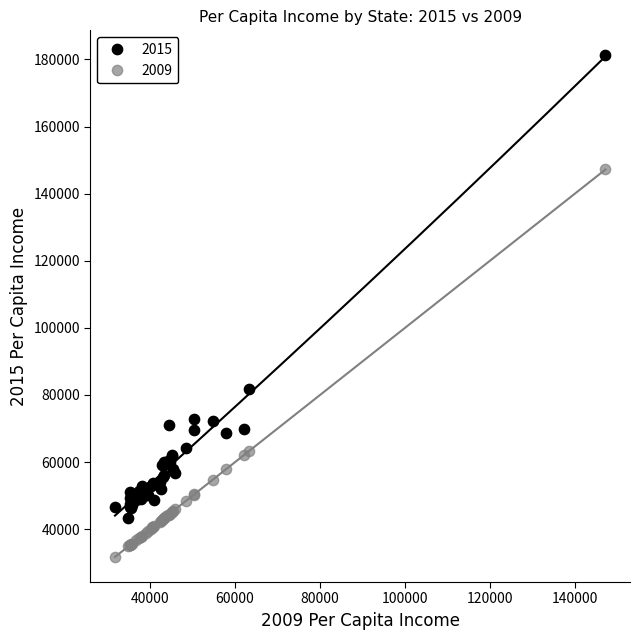

Which series contains the lowest Y value?

2009